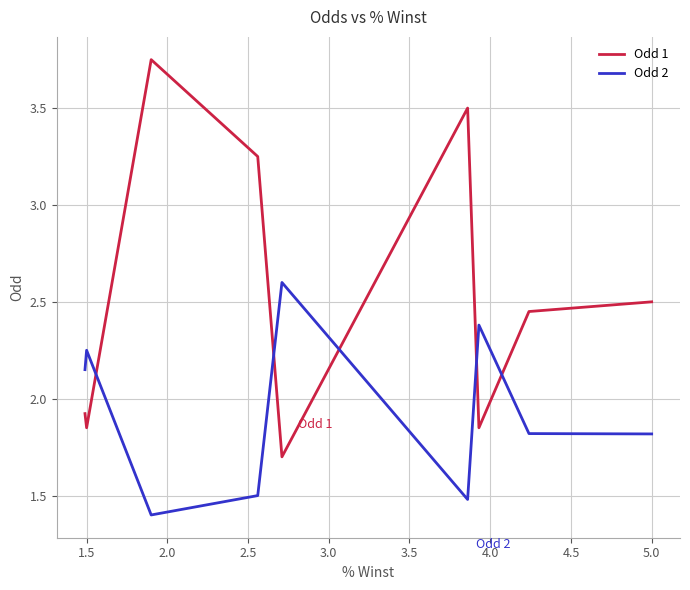

Which series has the largest range (max minus min)?

Odd 1